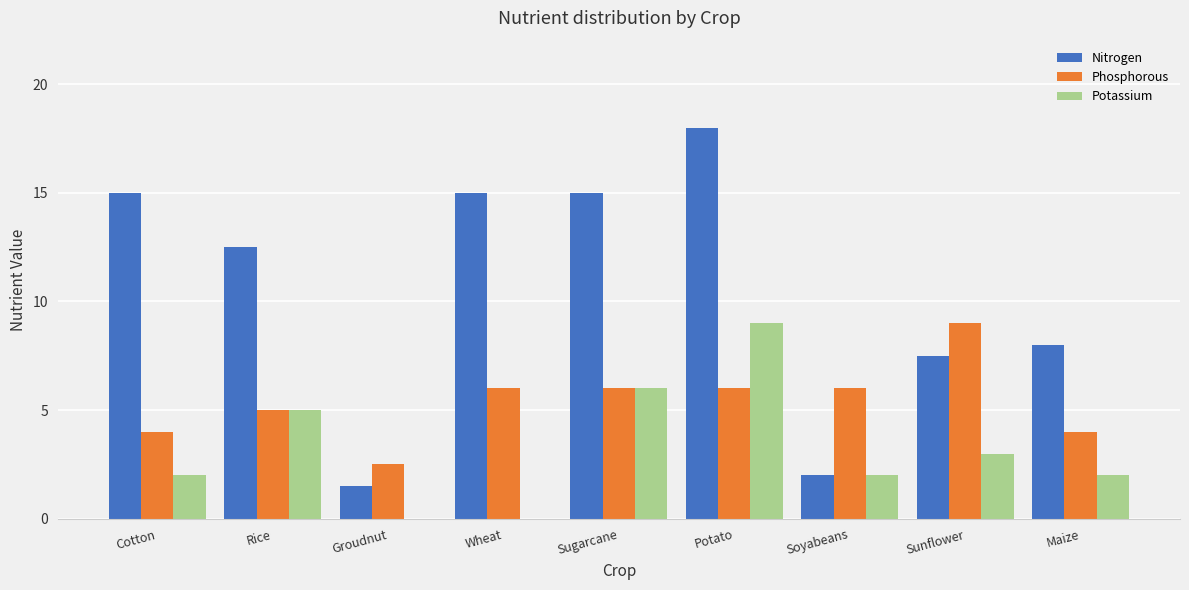

Count the number of categories in the chart.

9